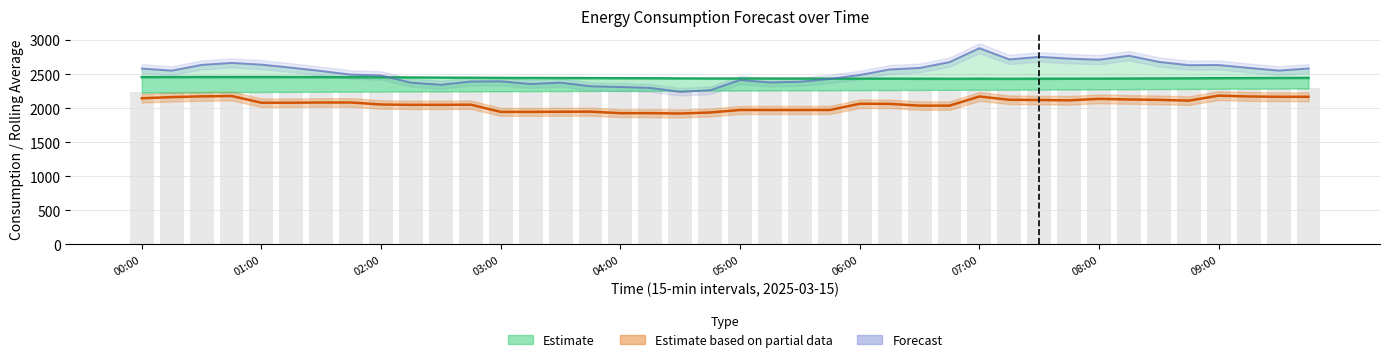

What is the greatest value displayed?

2881.0